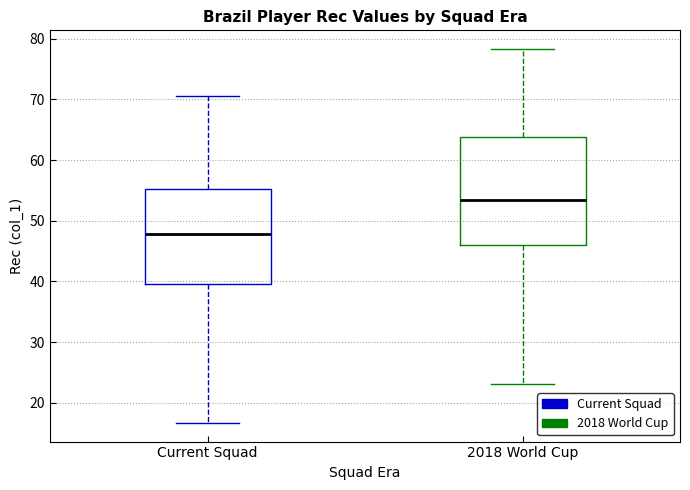

Reading left to right, read every box against the y-axis: the position of its median line, the range the box covers, and the ends of its whiskers. The values are not printed on the chart, so give them approximately, as read against the axis.

Current Squad: median 48, box 40 to 55, whiskers 17 to 71
2018 World Cup: median 53, box 46 to 64, whiskers 23 to 78